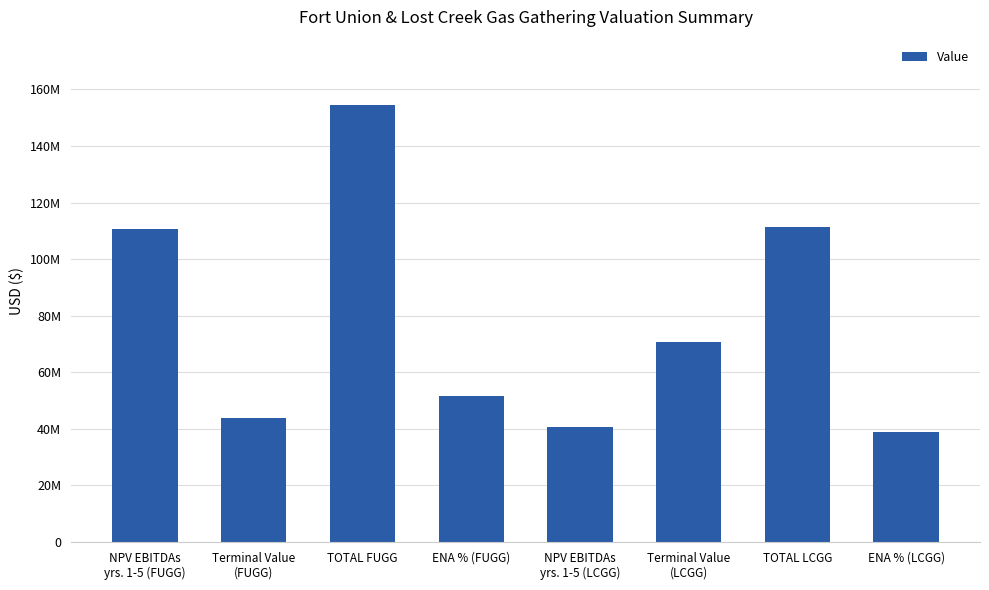

At which category does the chart reach its minimum across all series?

ENA % (LCGG)